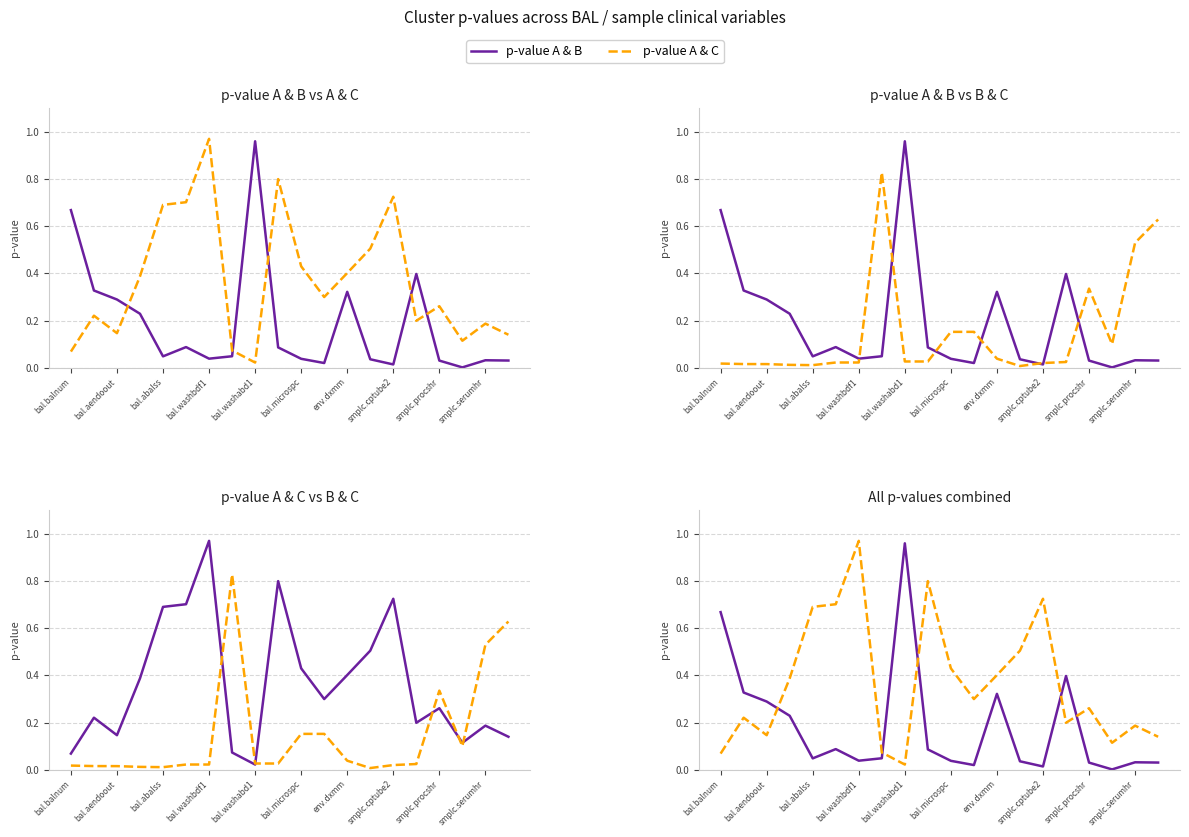

What position from the right is 19?

1